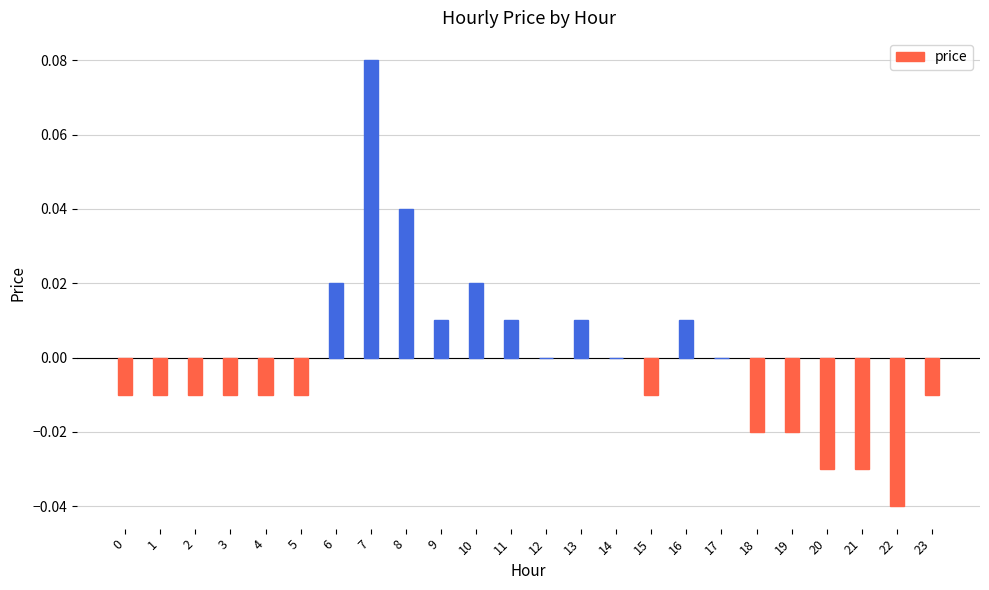

Where does the data first go above 0?

6